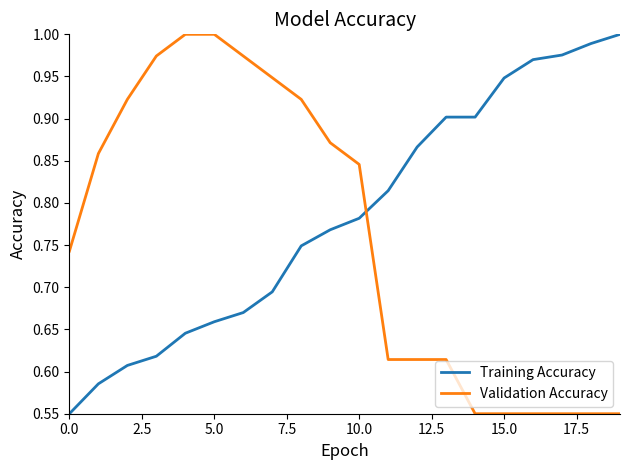

Rank the series by their average value, from highest to lowest.

Training Accuracy, Validation Accuracy